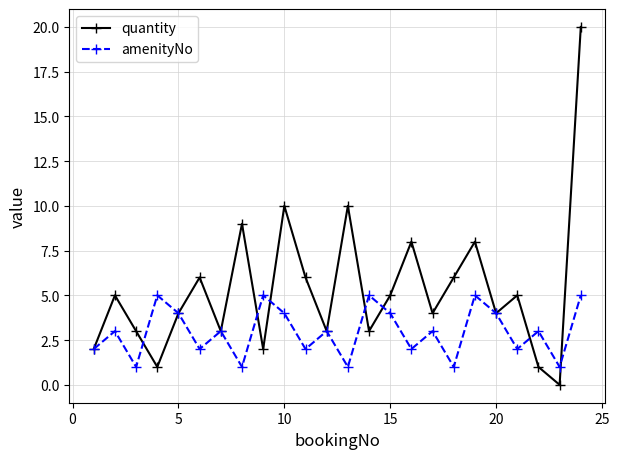

What are all the series names shown in the legend?

quantity, amenityNo